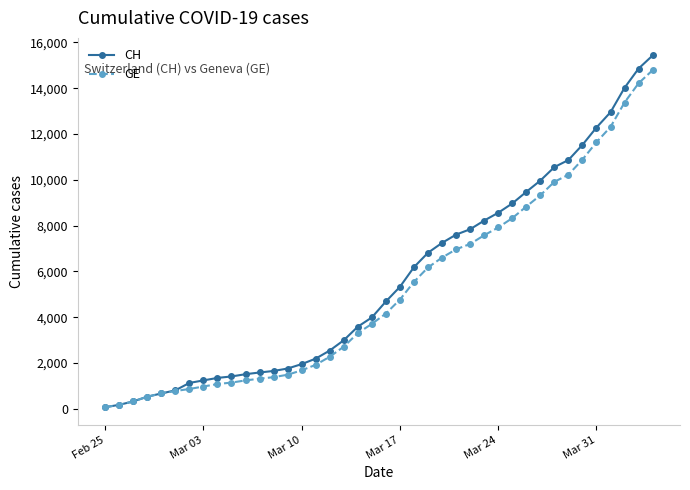

At how many categories does at least one series exceed 12774?

4